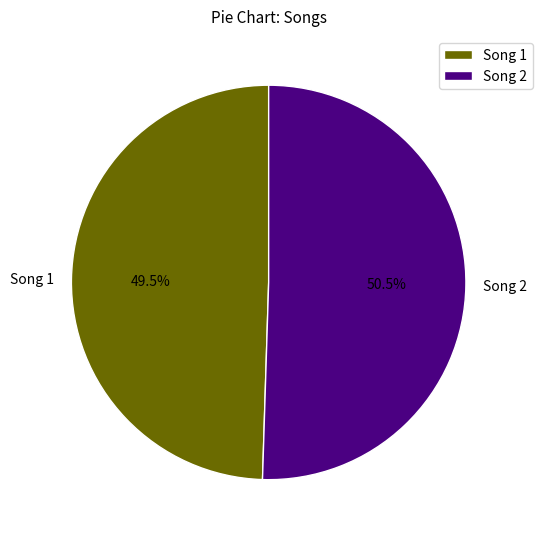

Which category has the biggest portion of the pie?

Song 2